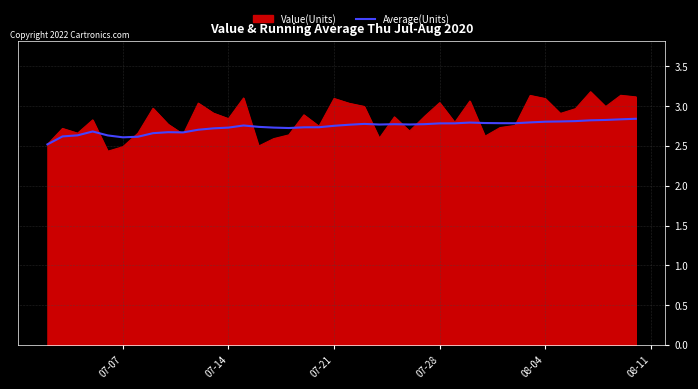

What is the maximum value shown in the chart?

3.2